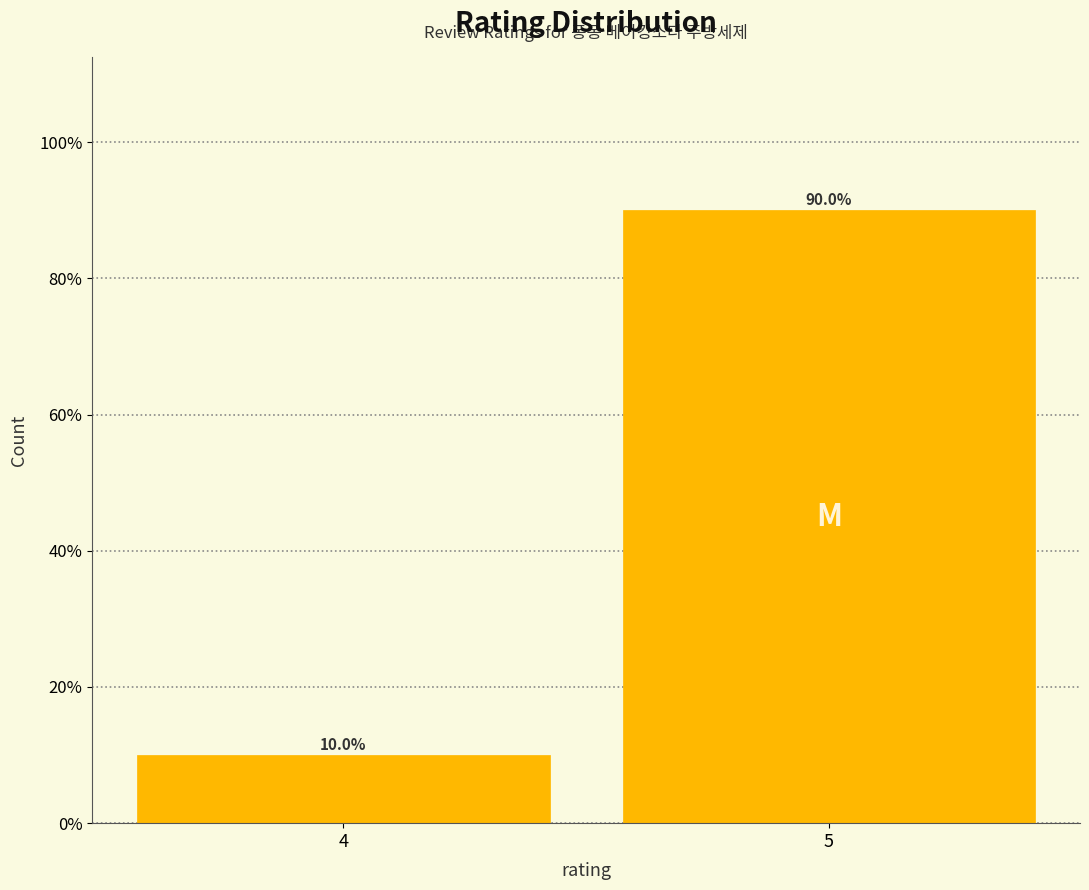

Reading left to right, transcribe all the data shown in this chart.

4=10	5=90